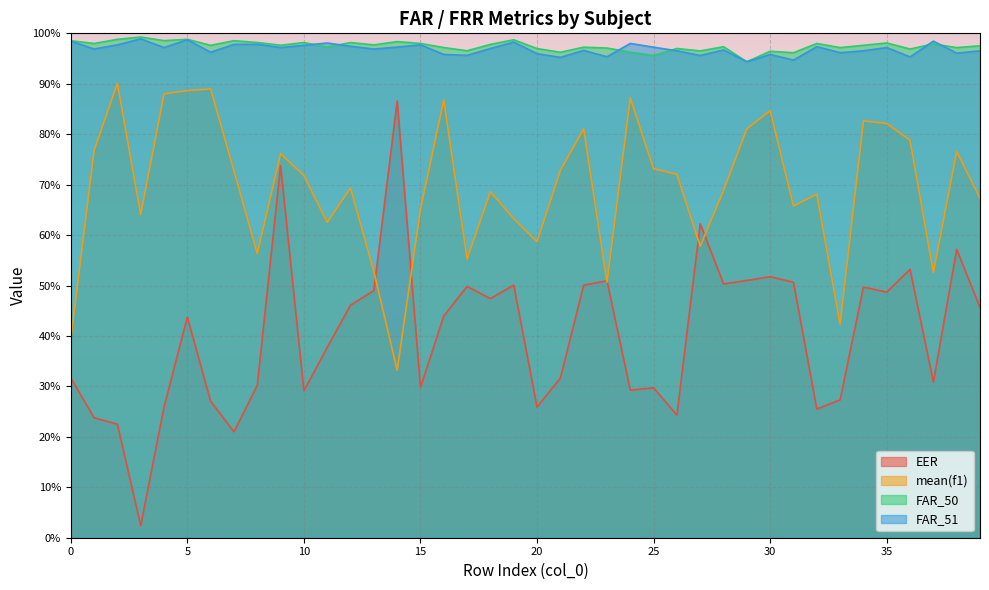

Count the number of categories in the chart.

40